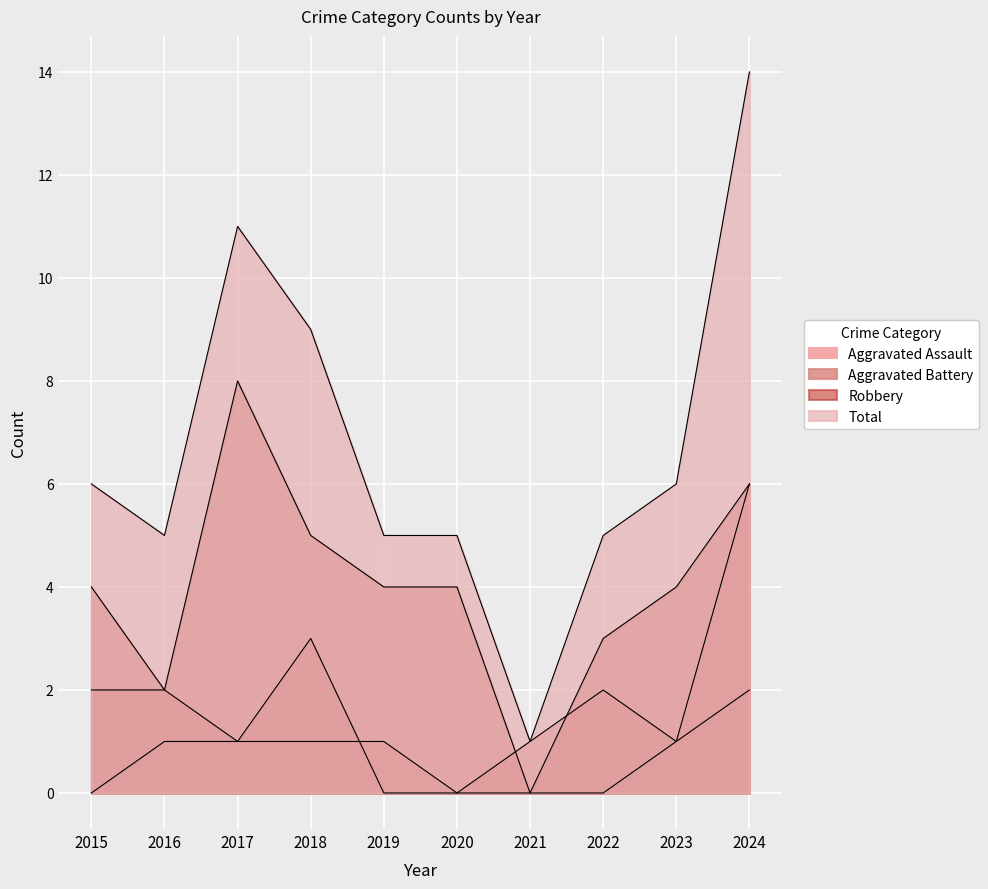

Is it true that Total equals 3 at 2022?

False